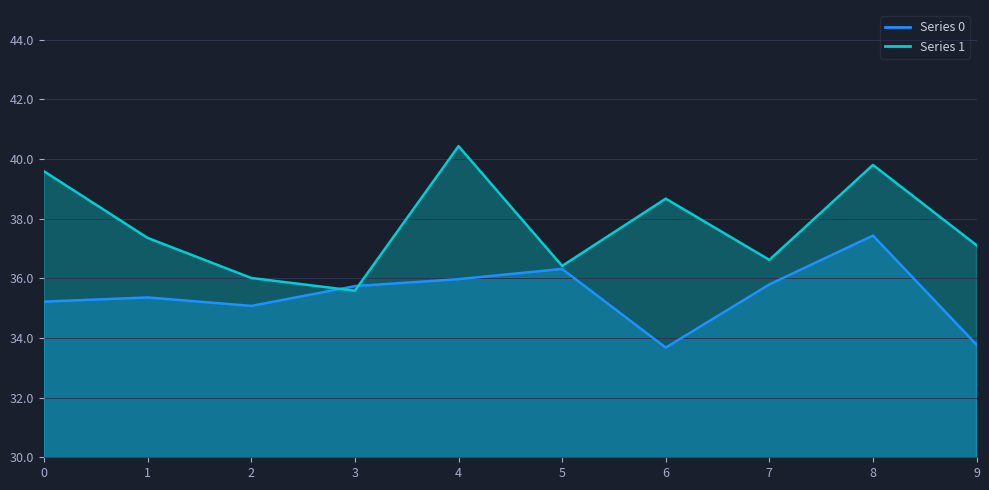

Read the Series 0 value at 1.

35.4